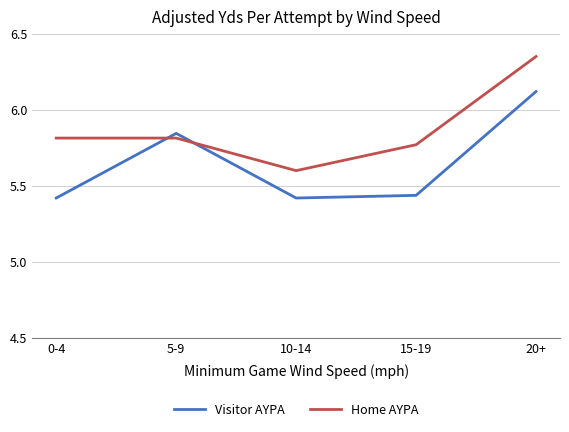

Rank the series by their average value, from lowest to highest.

Visitor AYPA, Home AYPA